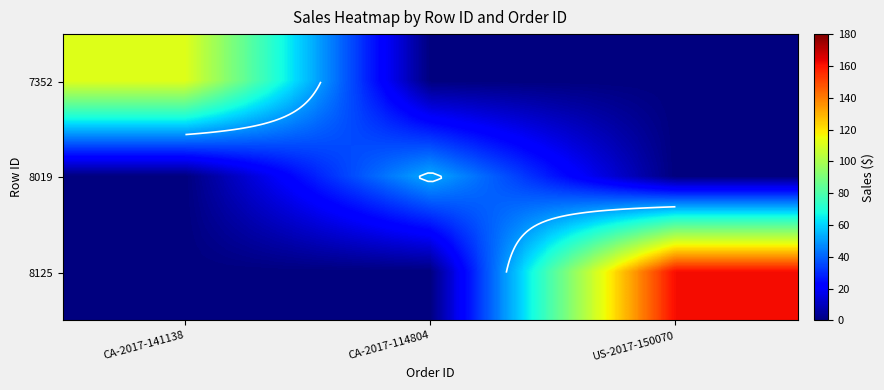

What is the average value of the 7352 series?

37.3